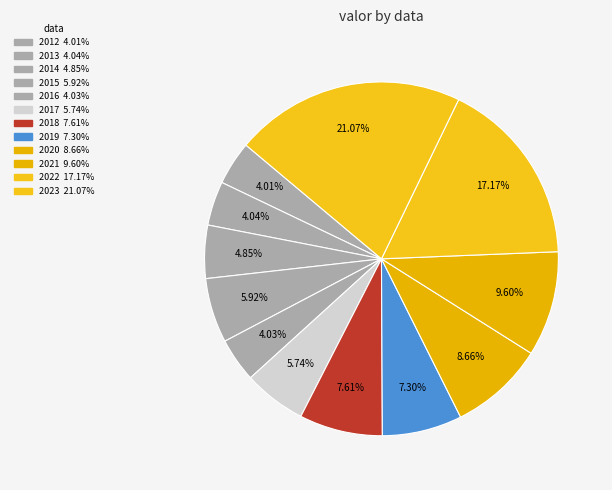

How many slices are in this pie chart?

12